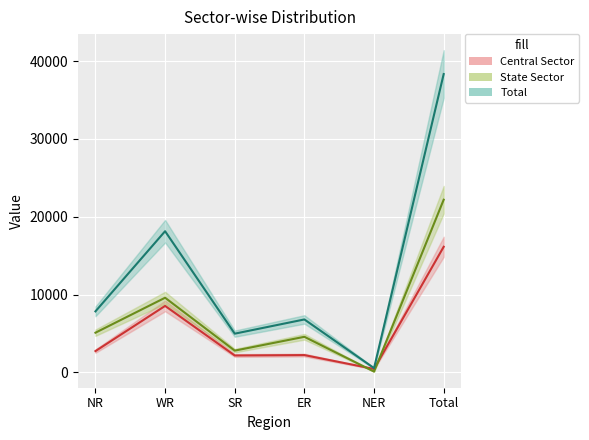

Reading right to left, extract all data points from this chart.

Central Sector: 16145	445	2230	2180	8548	2742
State Sector: 22192	110	4579	2802	9597	5105
Total: 38338	555	6809	4982	18145	7847